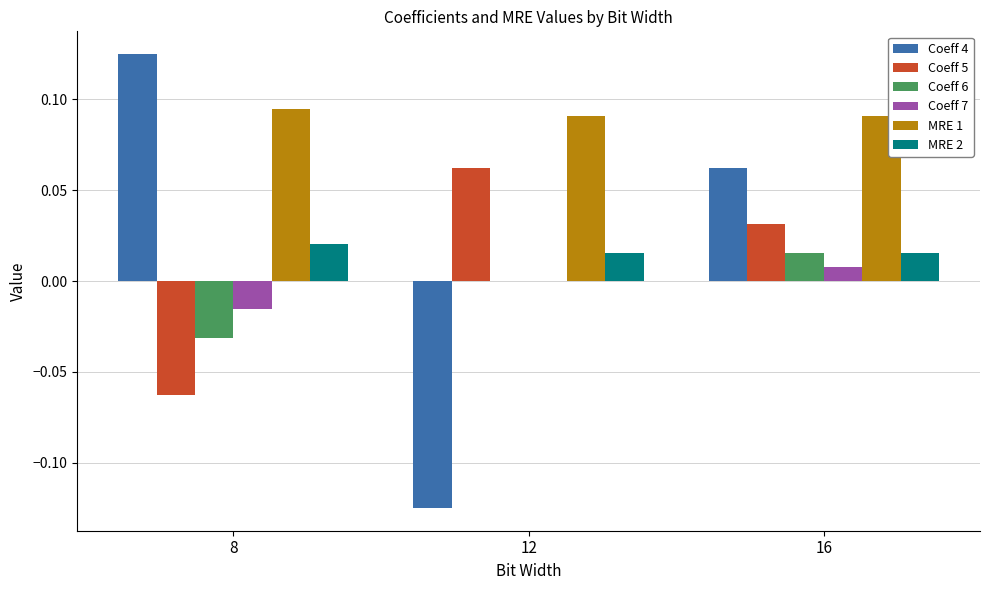

Is it true that Coeff 7 equals 0.0 at 12?

True